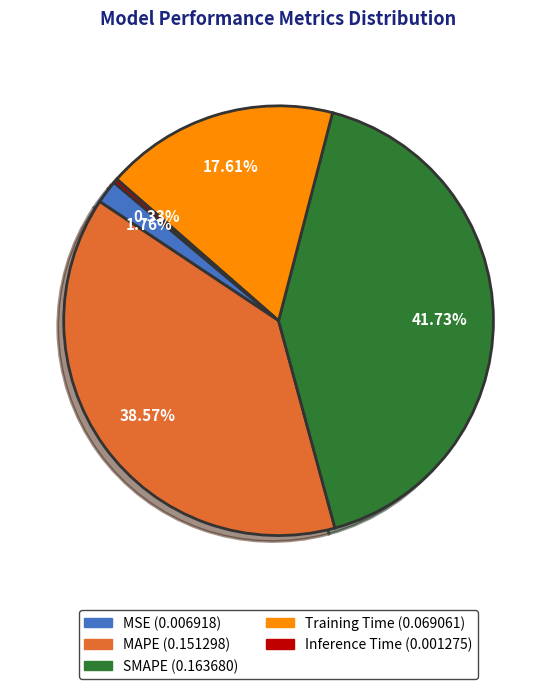

How many slices are in this pie chart?

5